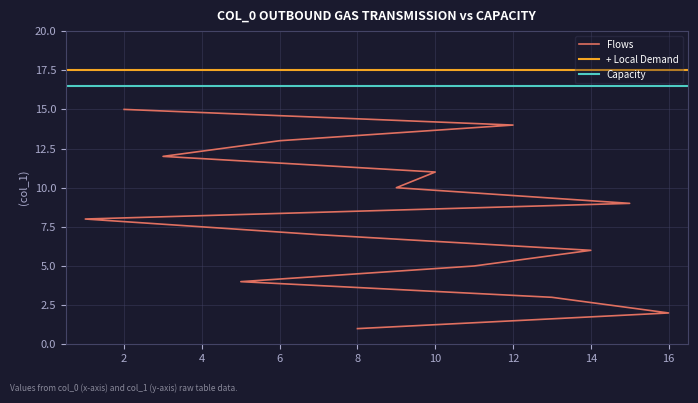

Does the chart have visible grid lines?

Yes